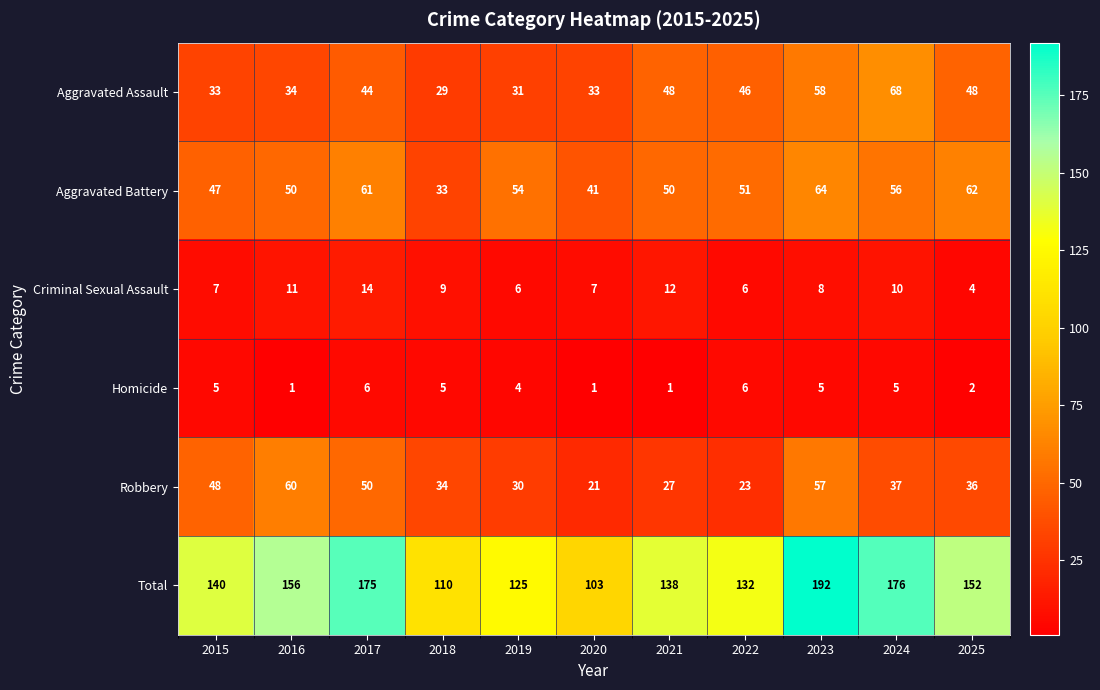

Count the number of data series in this chart.

6